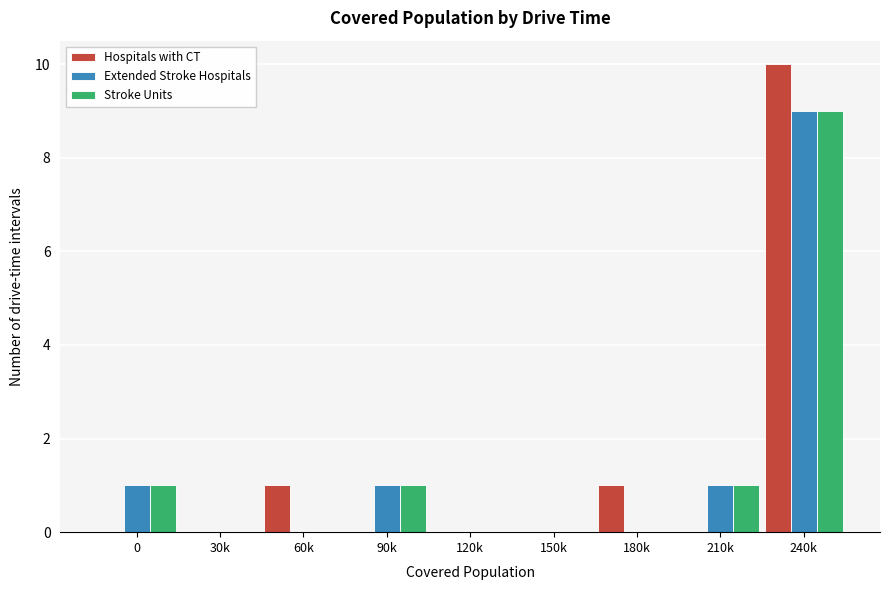

Reading right to left, list all the values displayed in this chart.

Hospitals with CT: 240k=10	210k=0	180k=1	150k=0	120k=0	90k=0	60k=1	30k=0	0=0
Extended Stroke Hospitals: 240k=9	210k=1	180k=0	150k=0	120k=0	90k=1	60k=0	30k=0	0=1
Stroke Units: 240k=9	210k=1	180k=0	150k=0	120k=0	90k=1	60k=0	30k=0	0=1